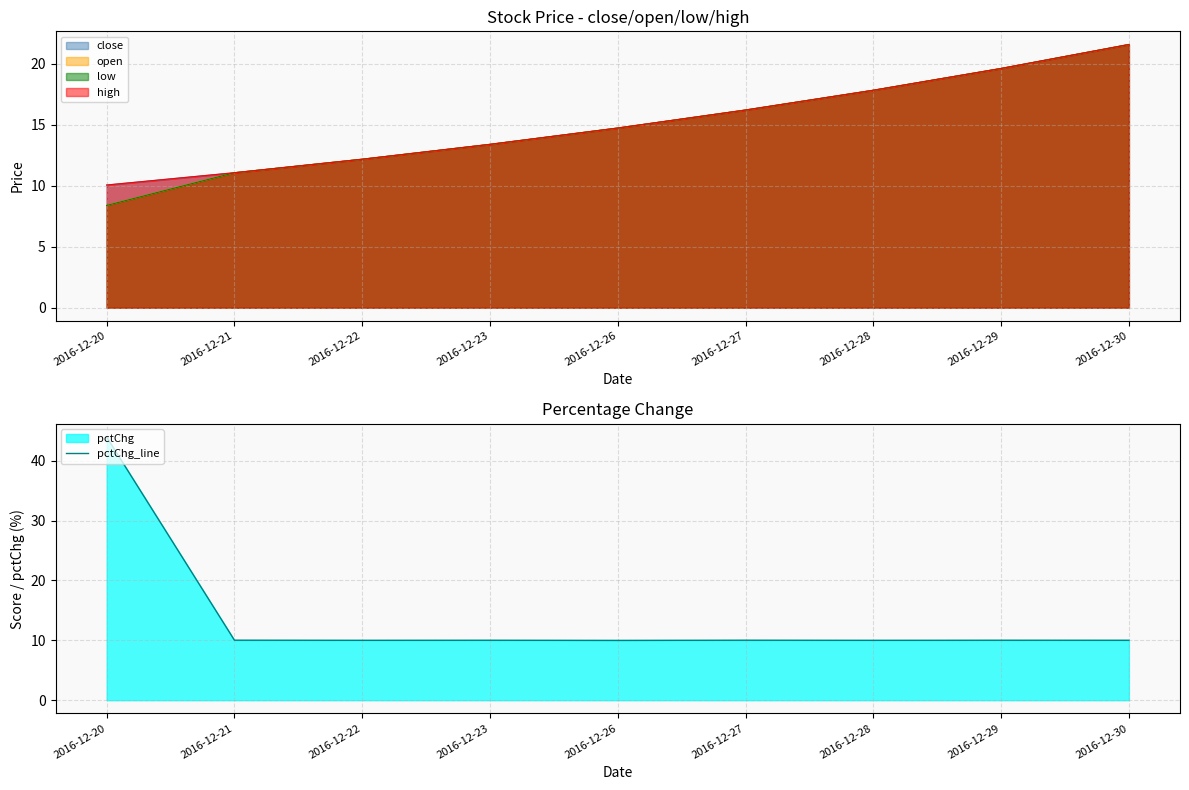

Which category has the lowest value across all series?

2016-12-26